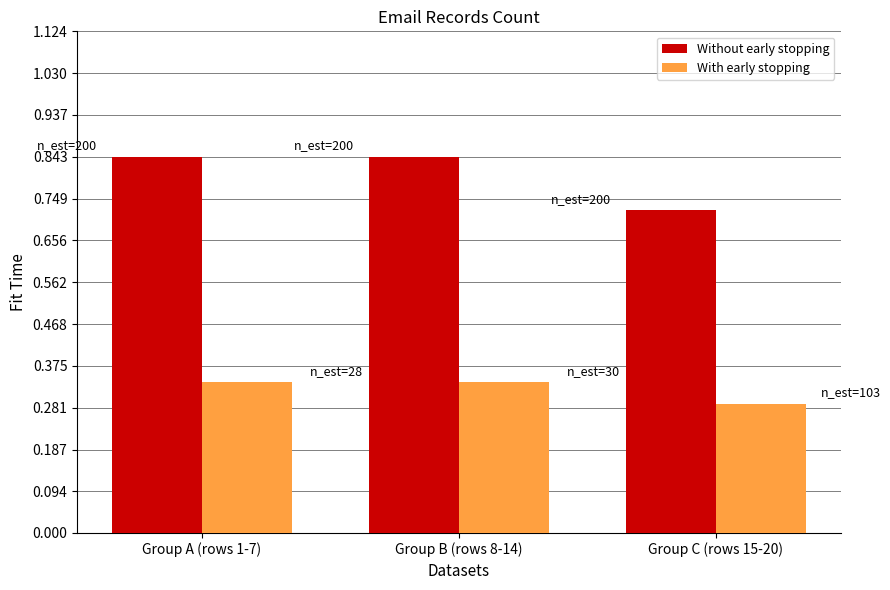

List the series in order of their overall mean, highest first.

Without early stopping, With early stopping